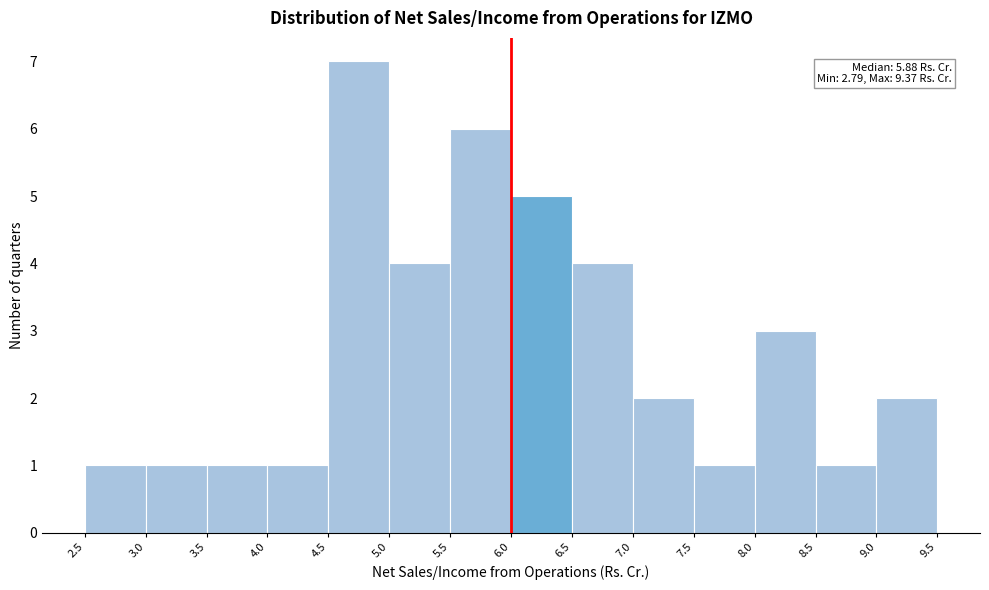

Over which range of the x-axis is the bar tallest?

4.5 to 5.0